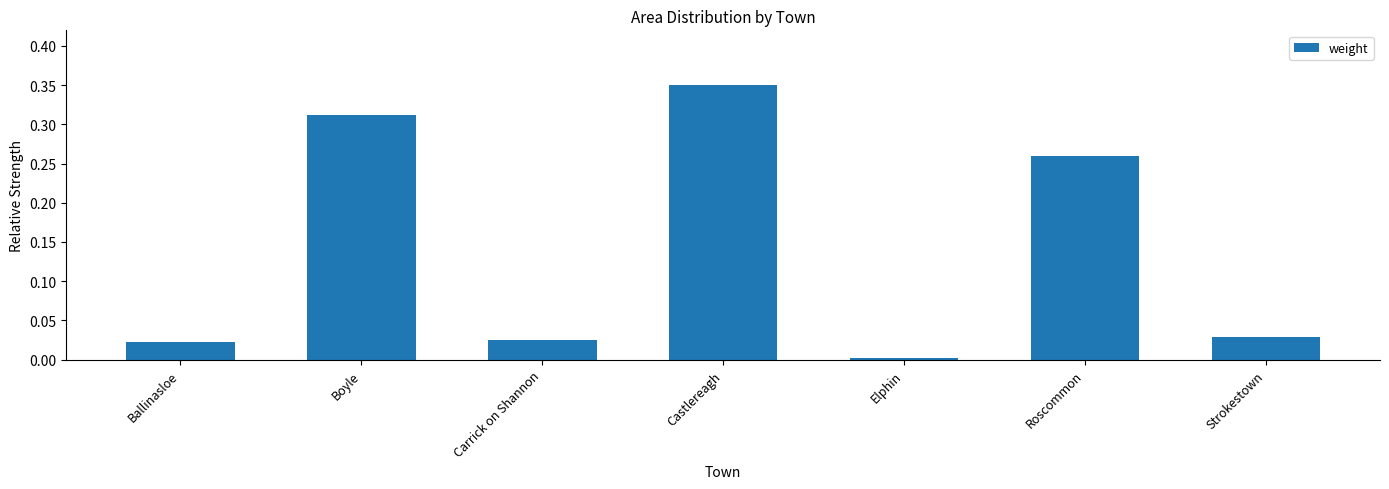

Is it true that the value at Elphin is 0.0?

True